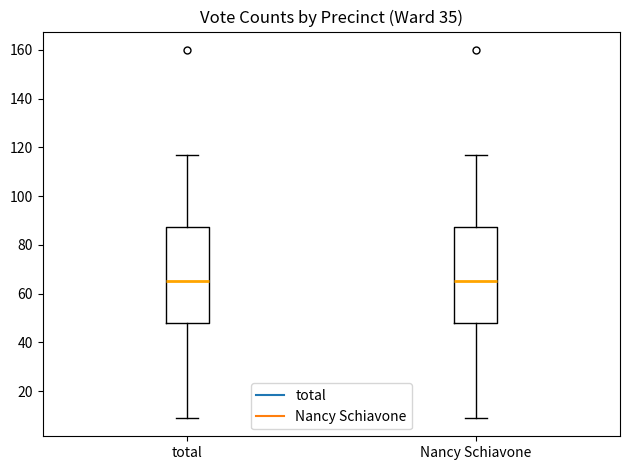

Reading left to right, transcribe this box plot: for each box, give where its median line is, the range the box spans, and where its two whiskers end, as read against the y-axis. The values are not printed on the chart, so give them approximately, as read against the axis.

total: median 66, box 48 to 88, whiskers 10 to 118
Nancy Schiavone: median 66, box 48 to 88, whiskers 10 to 118